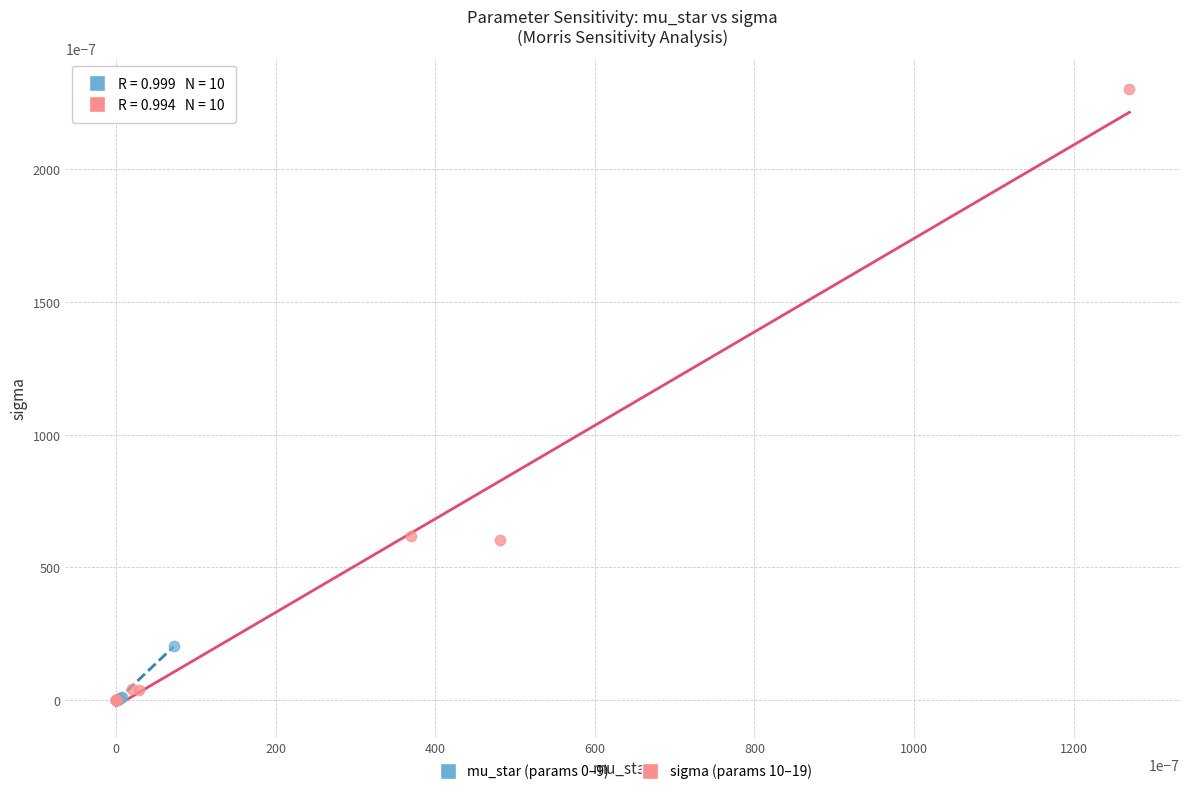

Which series contains the highest Y value?

sigma (params 10–19)